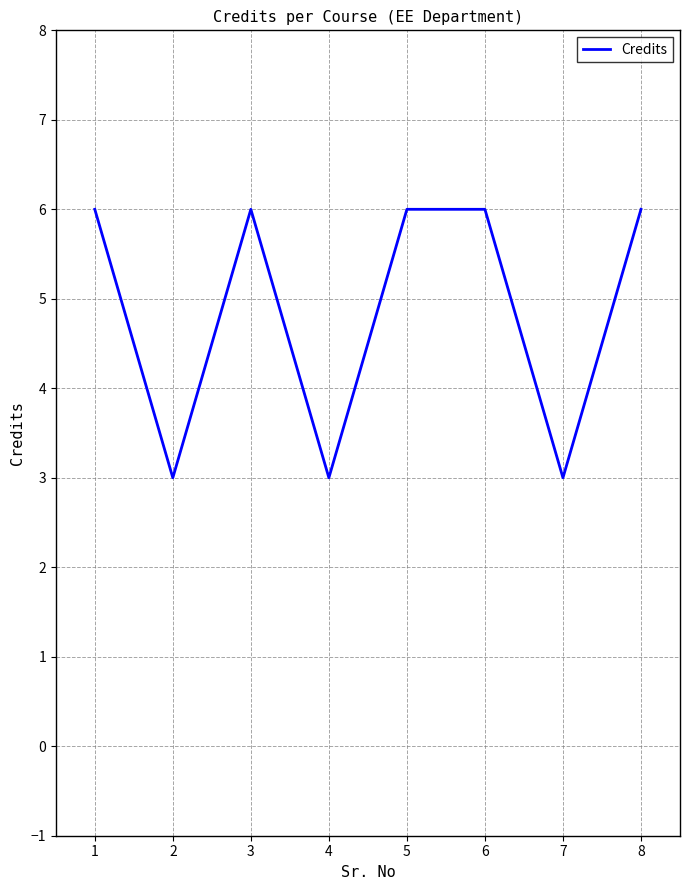

Read the value at 7.

3